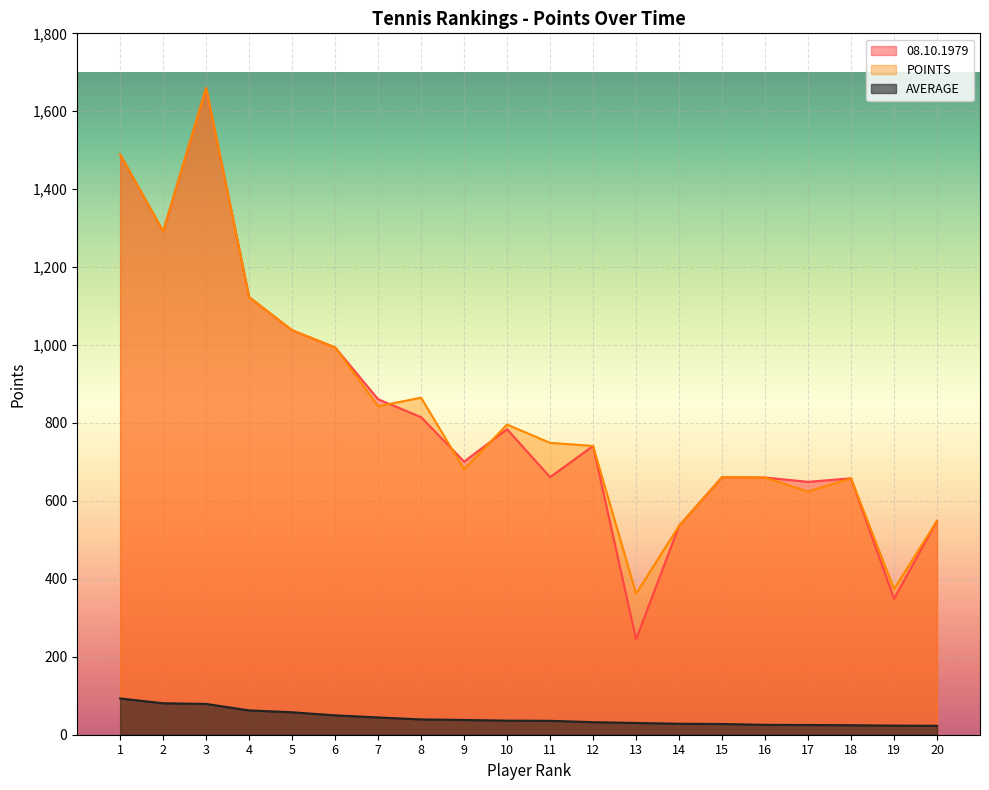

What is the value of the 08.10.1979 point at the 18th from the left?

658.0